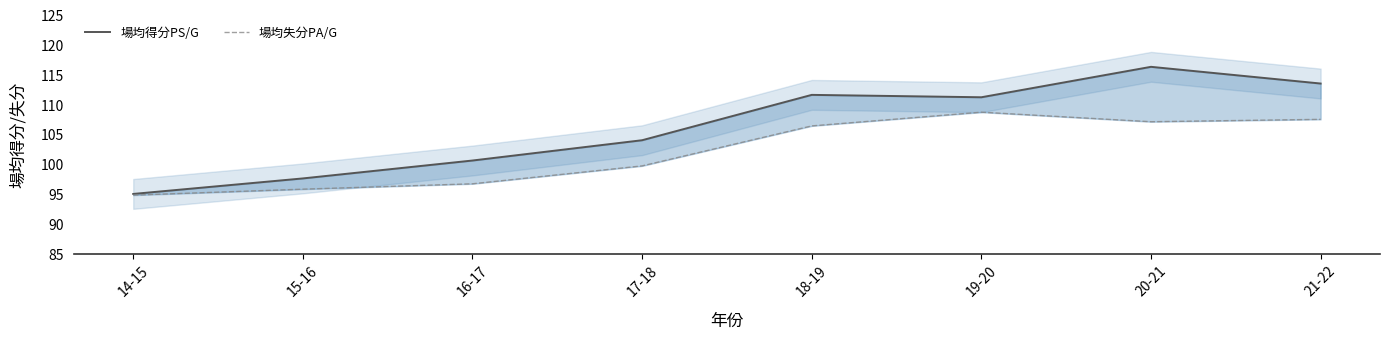

Rank the categories by 場均失分PA/G value from highest to lowest.

19-20, 21-22, 20-21, 18-19, 17-18, 16-17, 15-16, 14-15